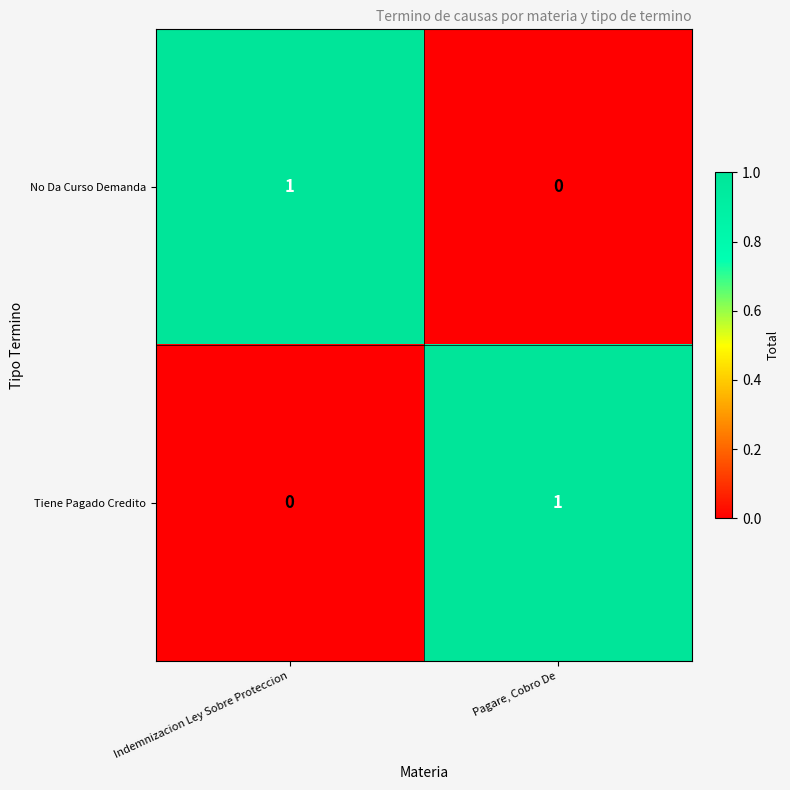

Is the value of Tiene Pagado Credito at Indemnizacion Ley Sobre Proteccion greater than the value of No Da Curso Demanda at Indemnizacion Ley Sobre Proteccion?

No